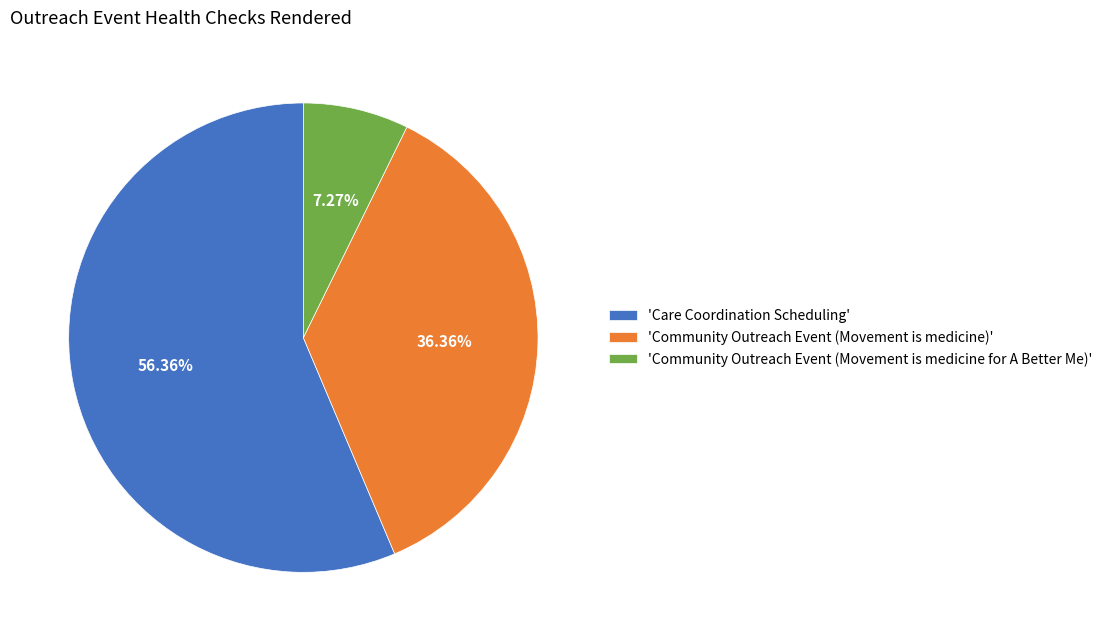

What is the largest slice in the pie chart?

'Care Coordination Scheduling'